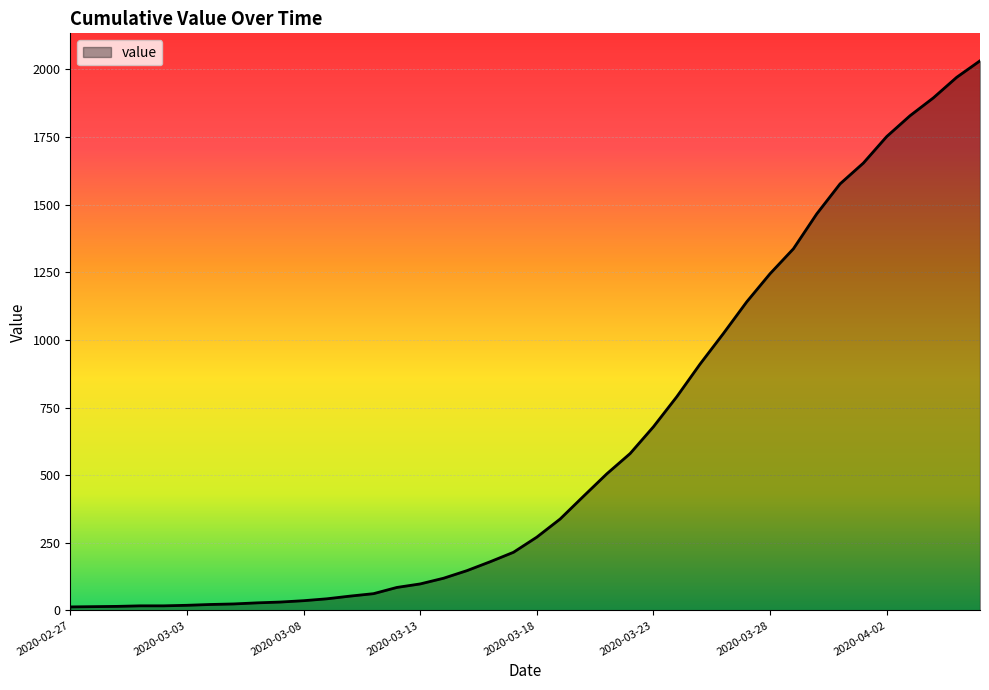

What is the maximum value shown in the chart?

2032